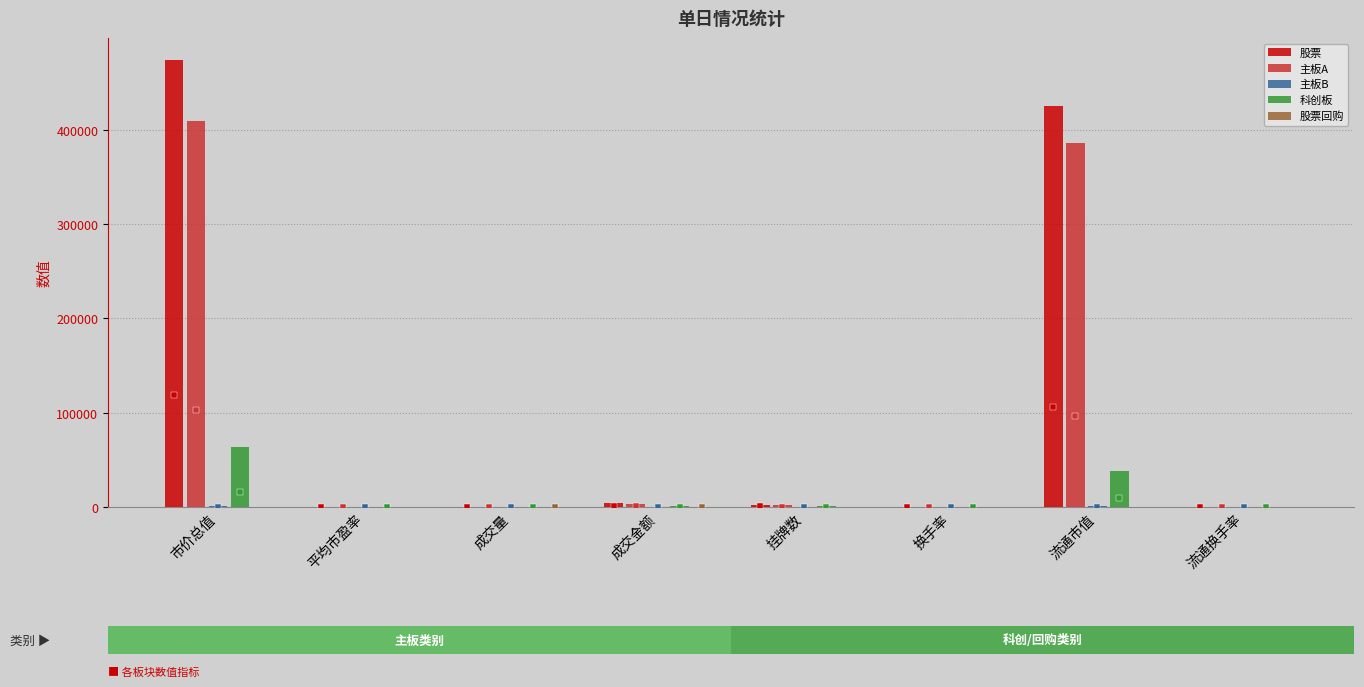

Which series changed the most between 平均市盈率 and 挂牌数?

股票